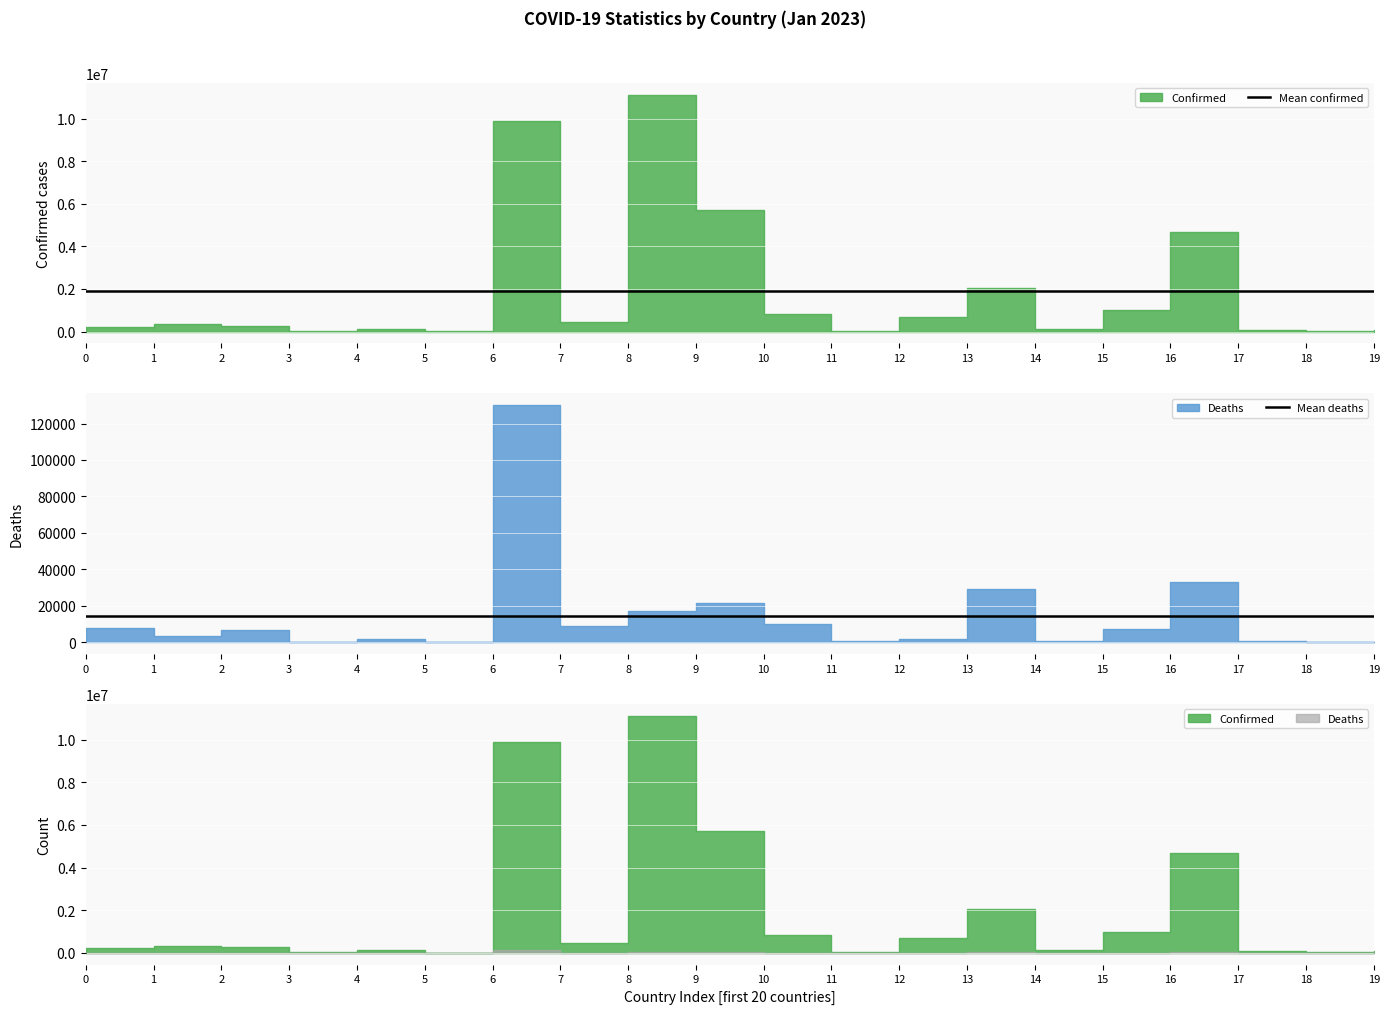

What is the value of the Mean deaths point at the 13th from the left?

14075.4